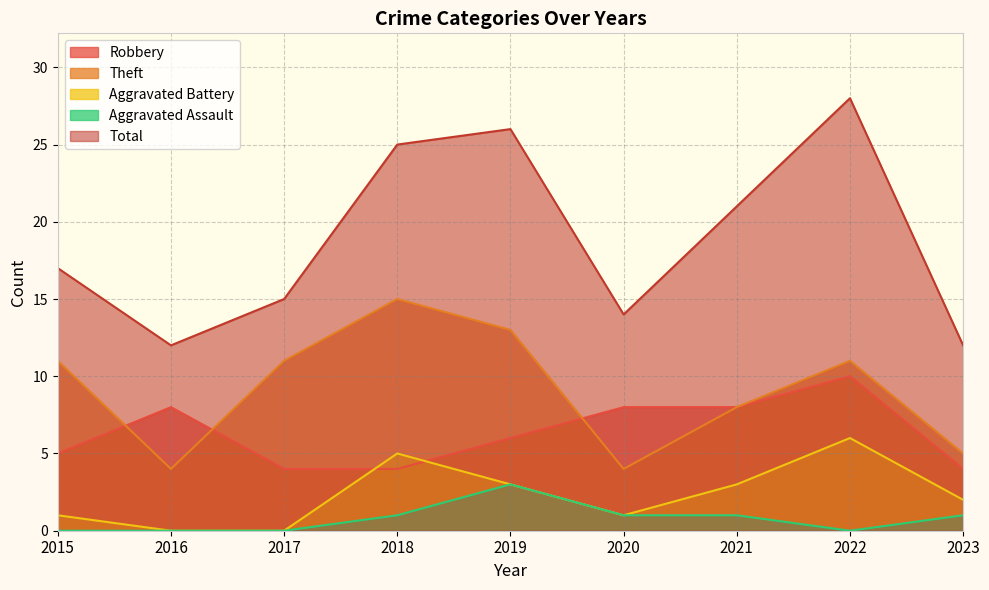

Is the value of Aggravated Battery at 2017 greater than the value of Theft at 2023?

No